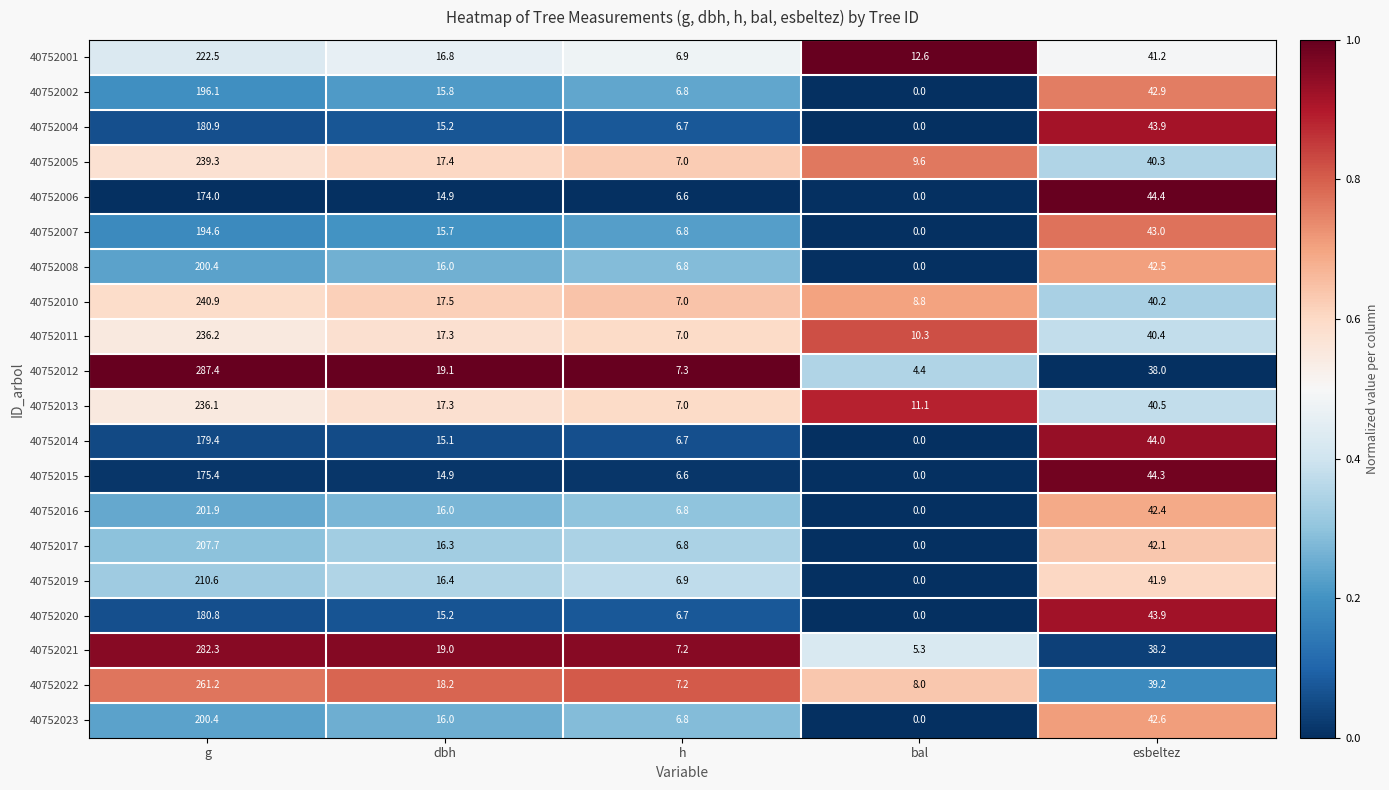

What is the sum of the 40752020 values at esbeltez and g?

224.7